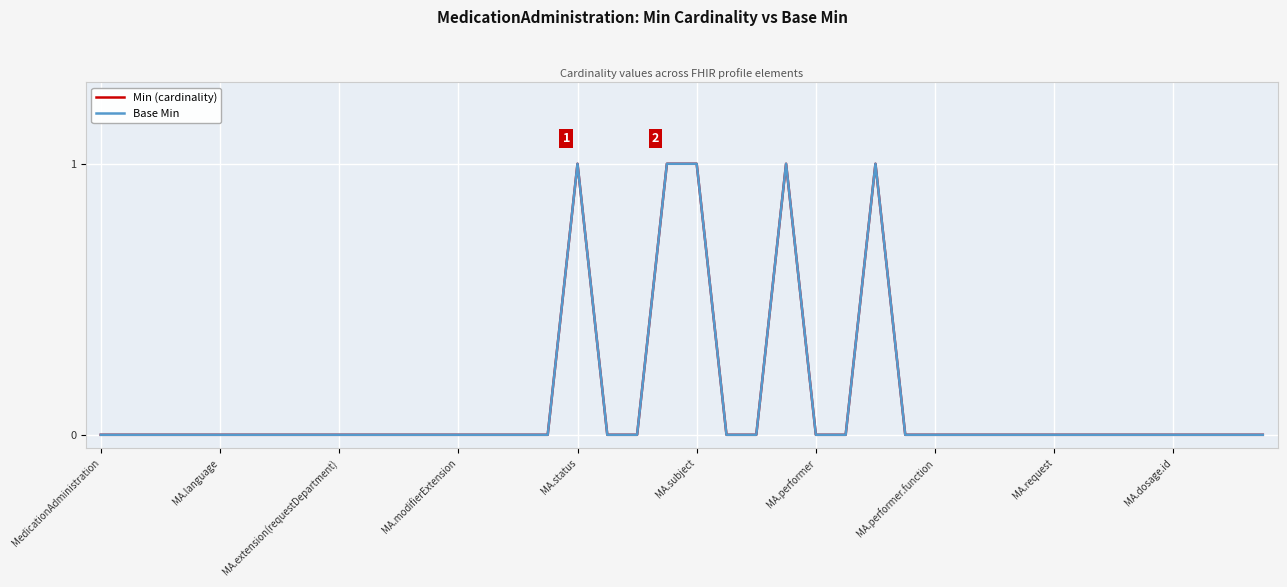

True or false: Min (cardinality) and Base Min cross at least once.

False